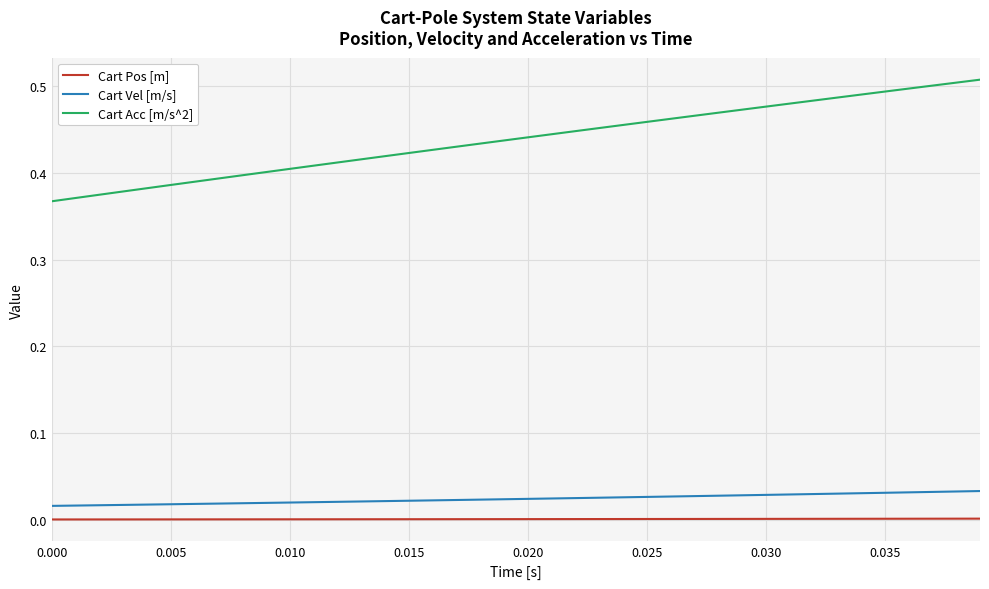

How many lines are shown in the chart?

3